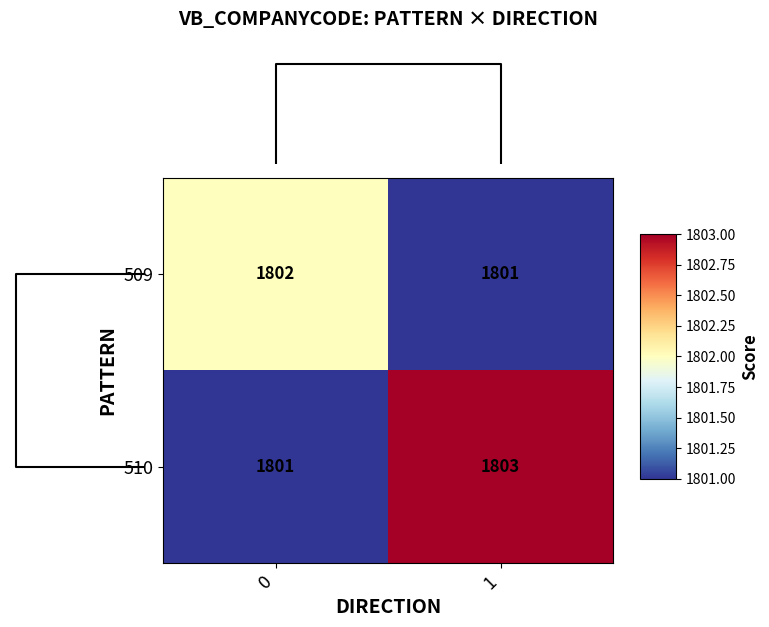

At how many categories does at least one series exceed 1801?

2